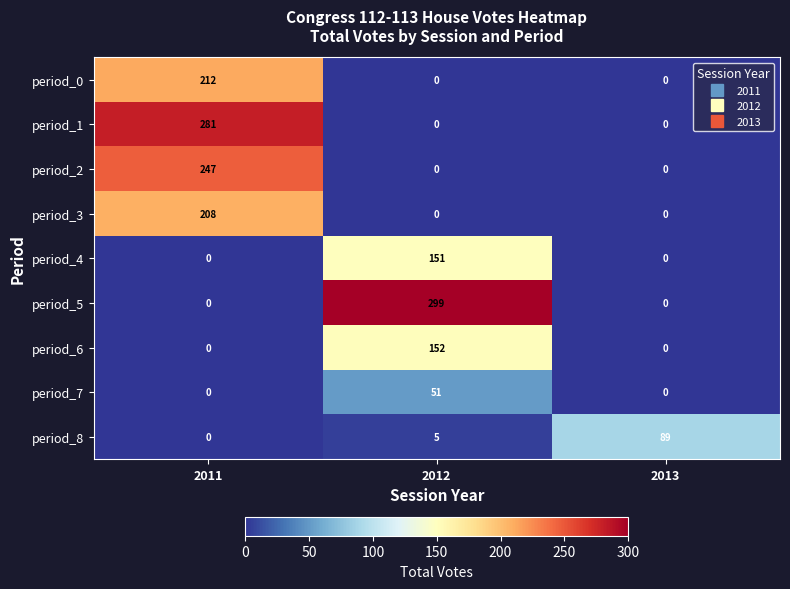

Rank the series by their maximum value, from highest to lowest.

period_5, period_1, period_2, period_0, period_3, period_6, period_4, period_8, period_7